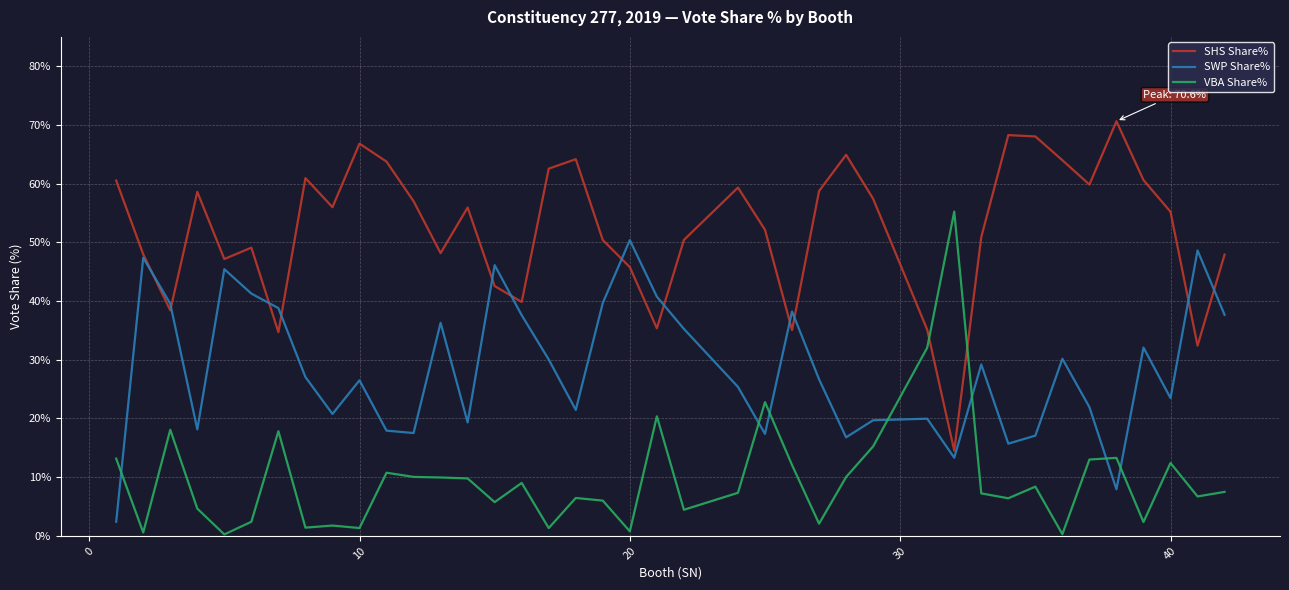

What is the difference between the maximum and minimum values in the VBA Share% series?

55.0